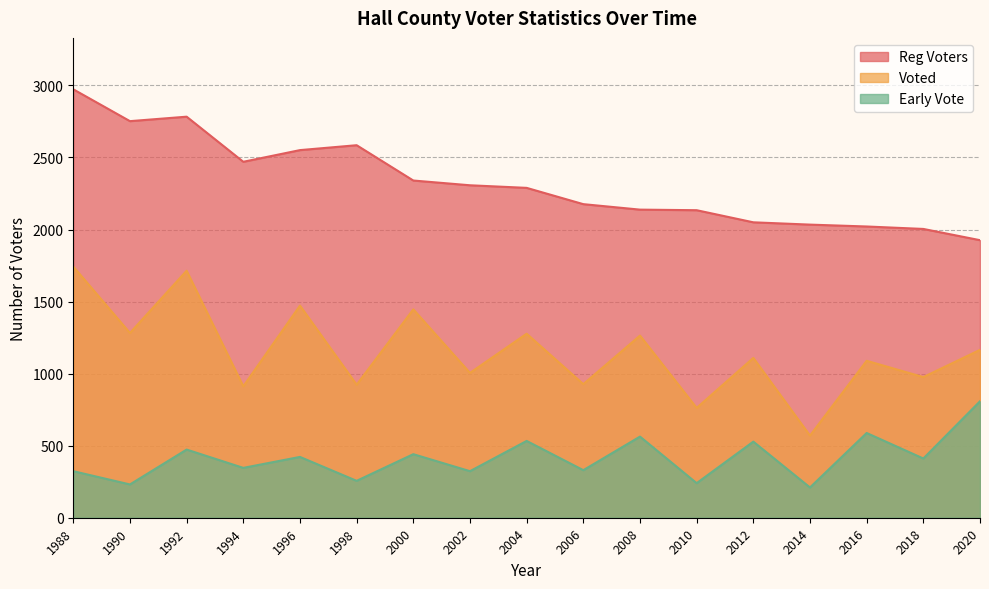

Which series has the largest total across all categories?

Reg Voters